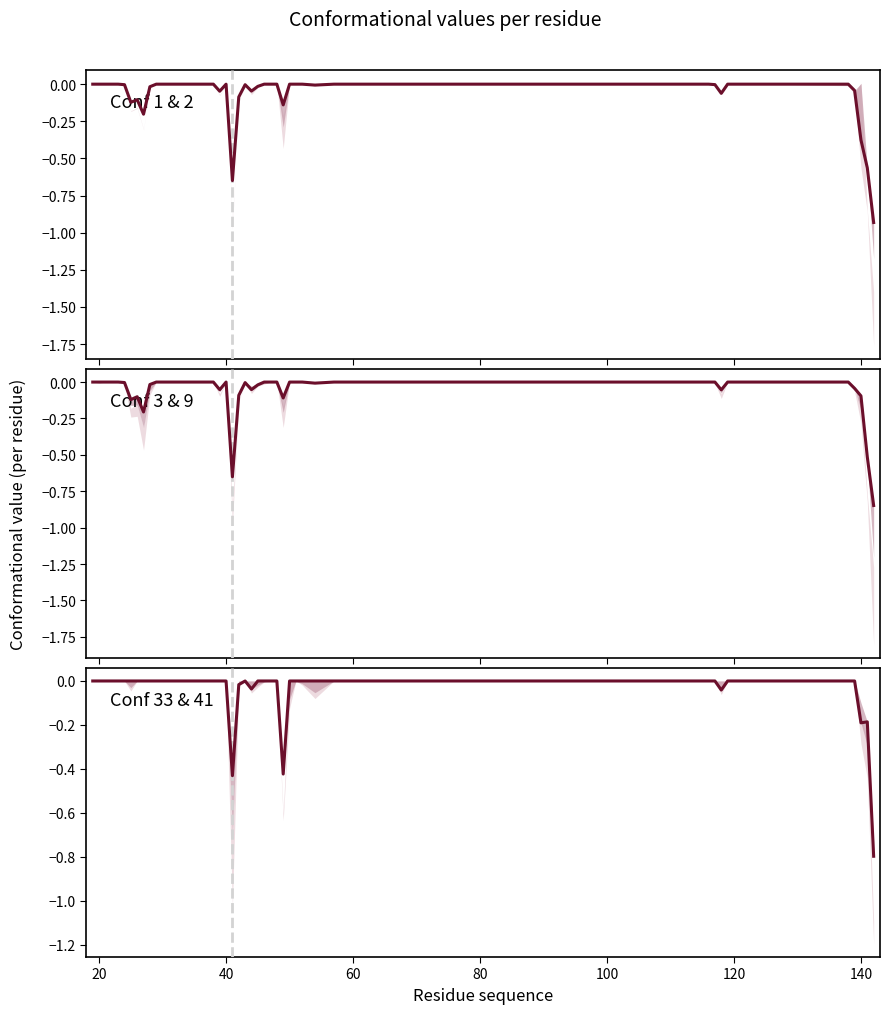

True or false: Conf 33 has a value of 0.5 at 10.

False